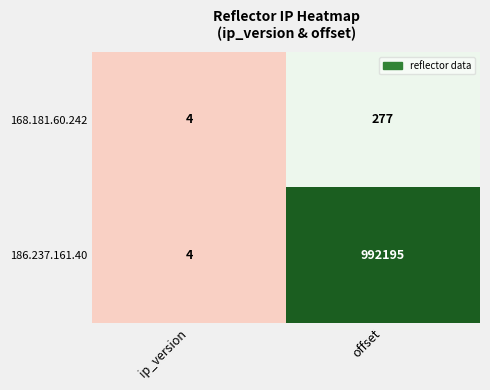

Reading left to right, list all the values displayed in this chart.

168.181.60.242: ip_version=4	offset=277
186.237.161.40: ip_version=4	offset=992195